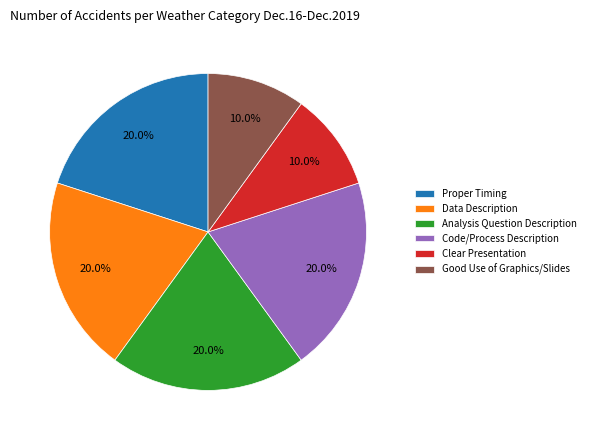

Count the number of slices in the pie.

6